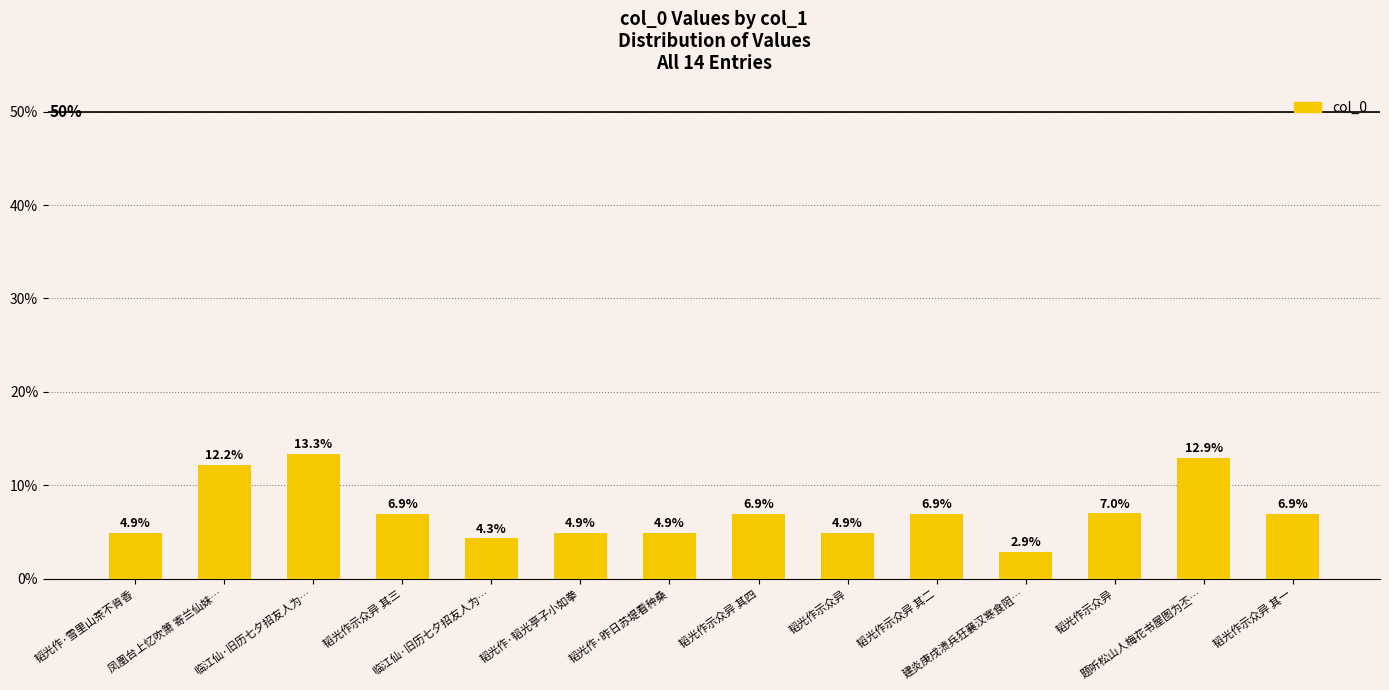

What is the label of the 13th bar from the right?

凤凰台上忆吹箫 寄兰仙妹…